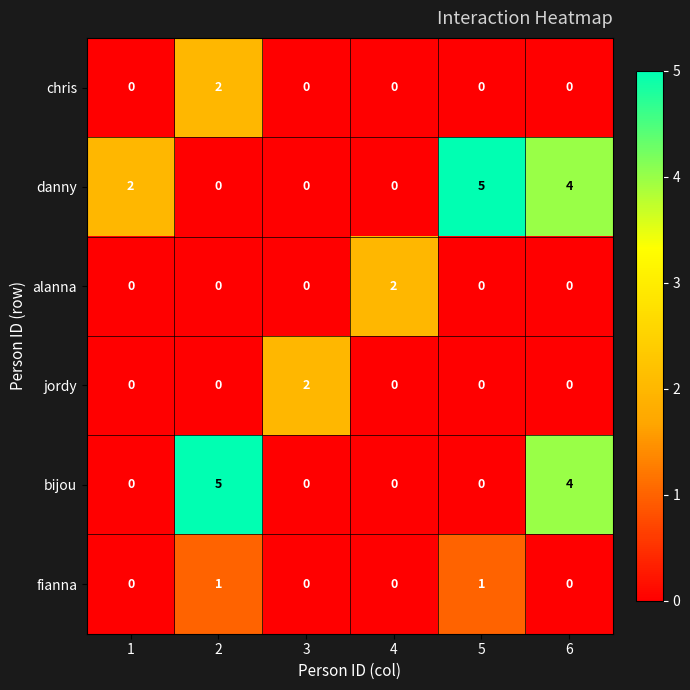

How many positive values does the chris series have?

1